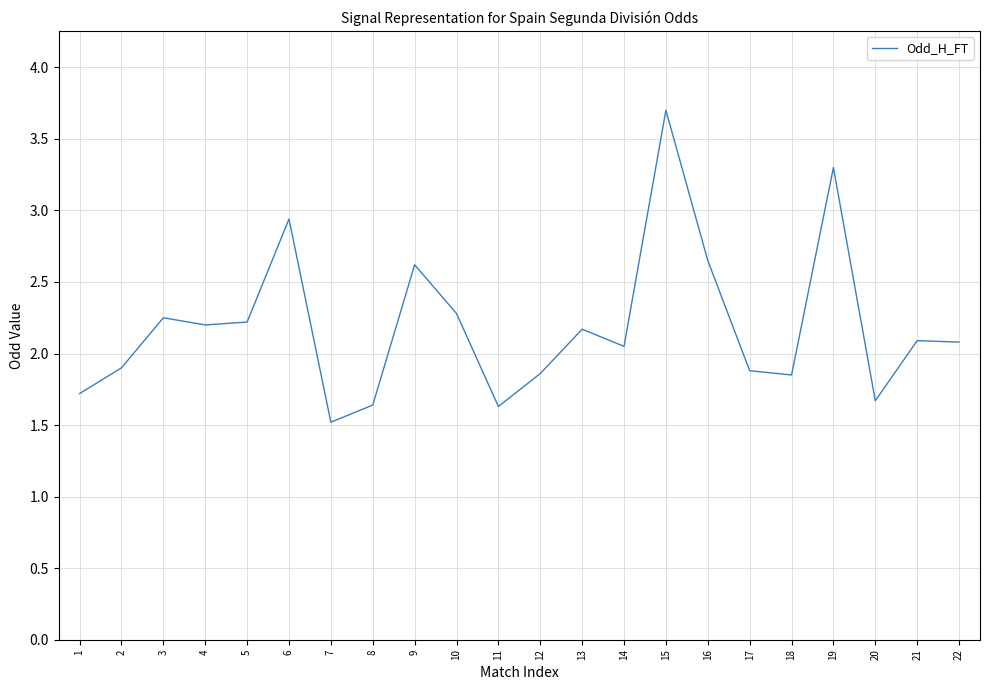

What is the difference between the values at 3 and 7?

0.7